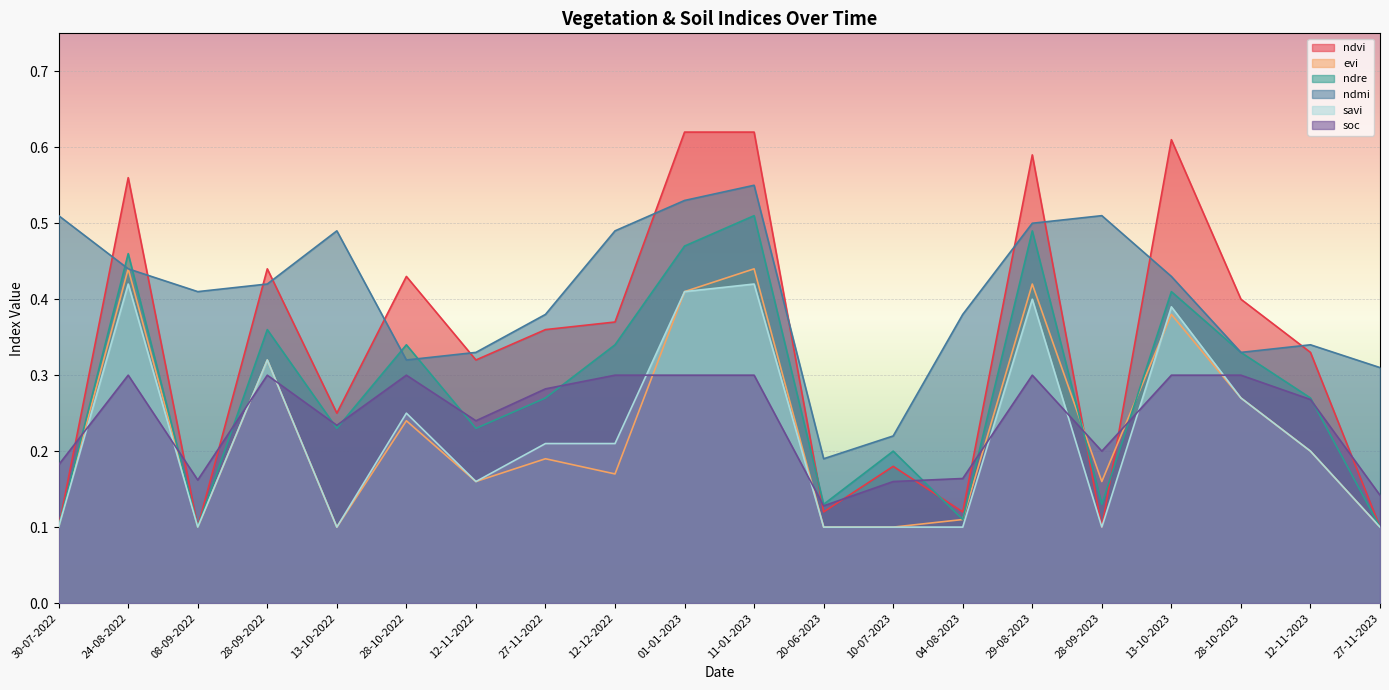

Which series changed the most between 28-10-2023 and 12-11-2023?

ndvi